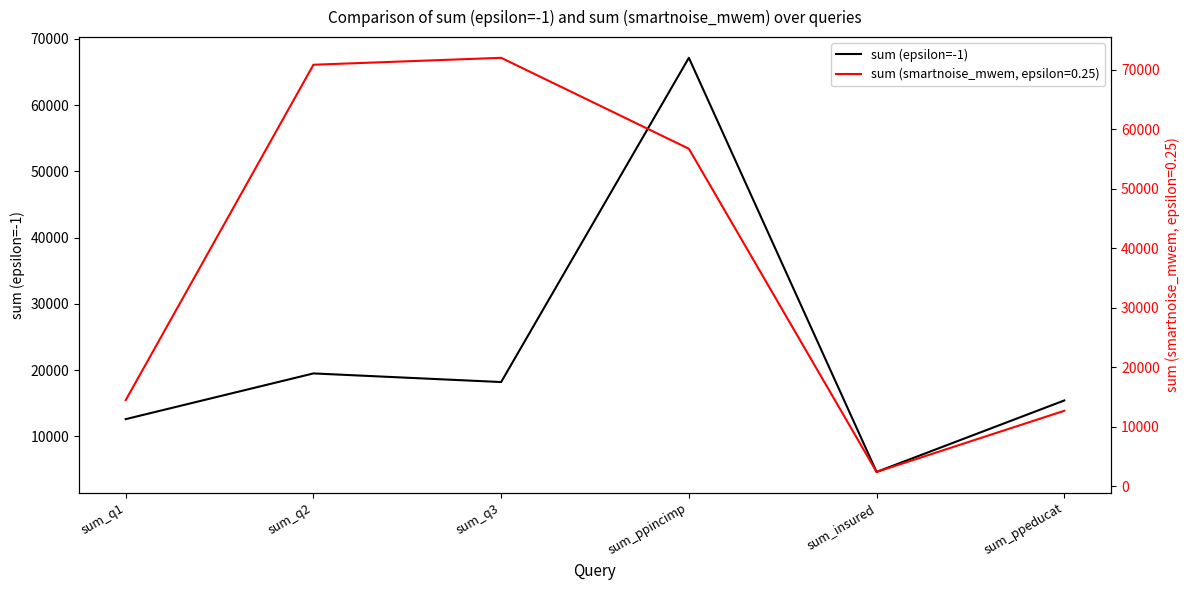

True or false: there are more than 1 points higher than both neighbors.

True